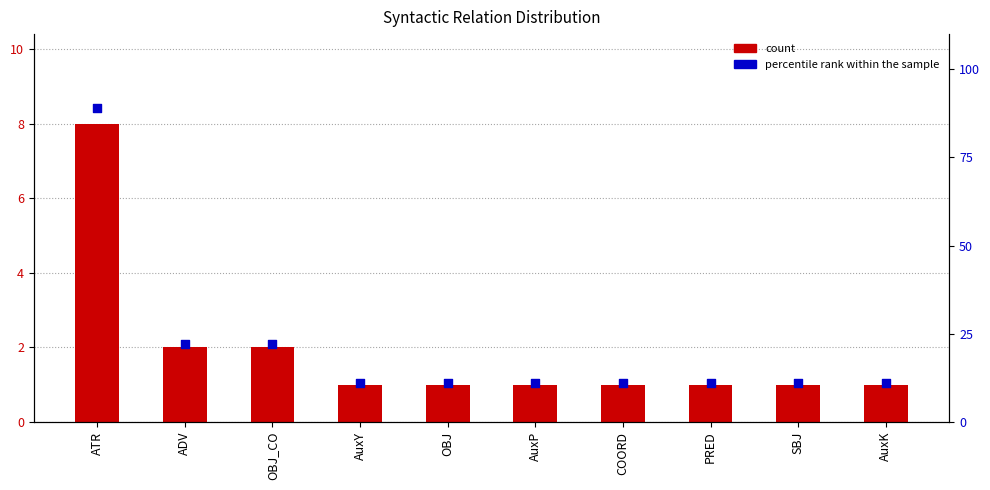

Which series has the largest Y range (max minus min)?

percentile rank within the sample